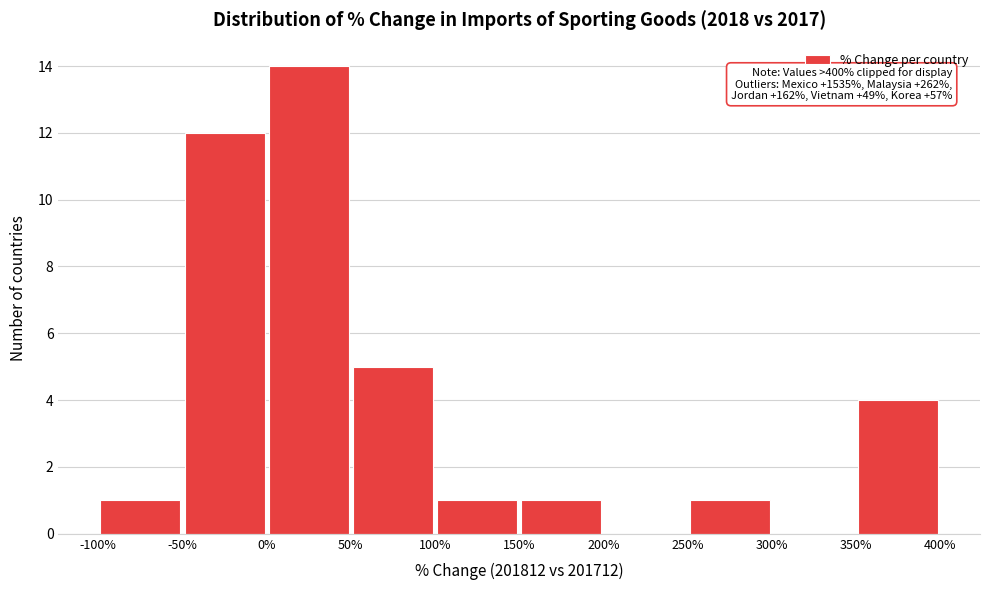

Over which range of the x-axis is the bar tallest?

0% to 50%